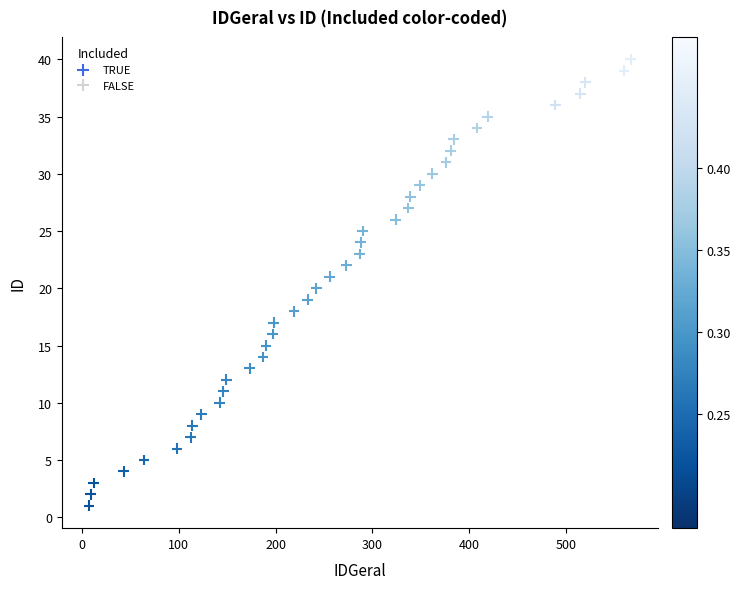

What is the range of X values (max minus min)?

560